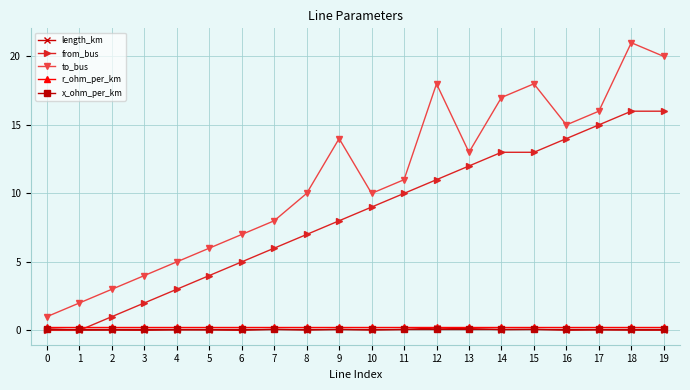

What is the greatest value displayed?

21.0